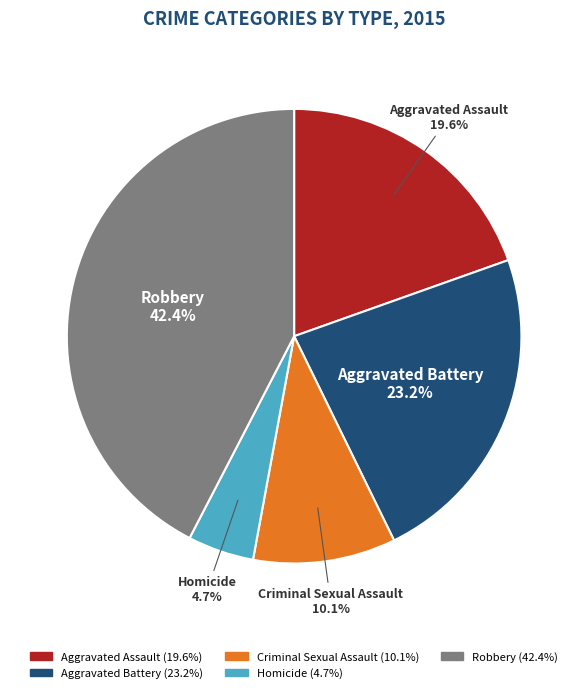

Does Robbery represent more than half of the total?

No